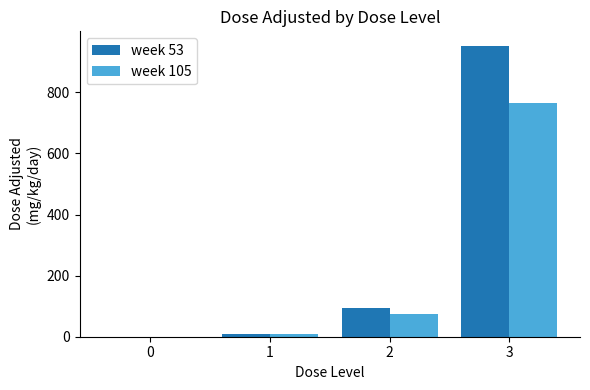

What is the sum of the week 53 values at 0 and 3?

952.0